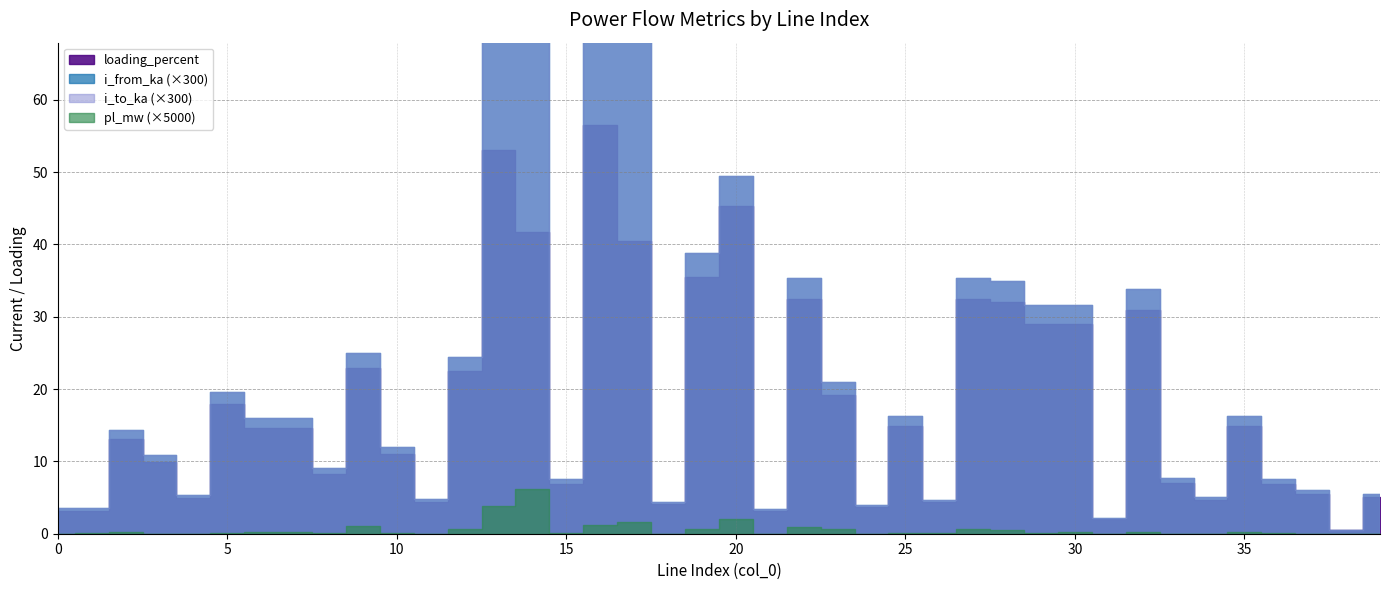

True or false: loading_percent and i_from_ka intersect in this chart.

False